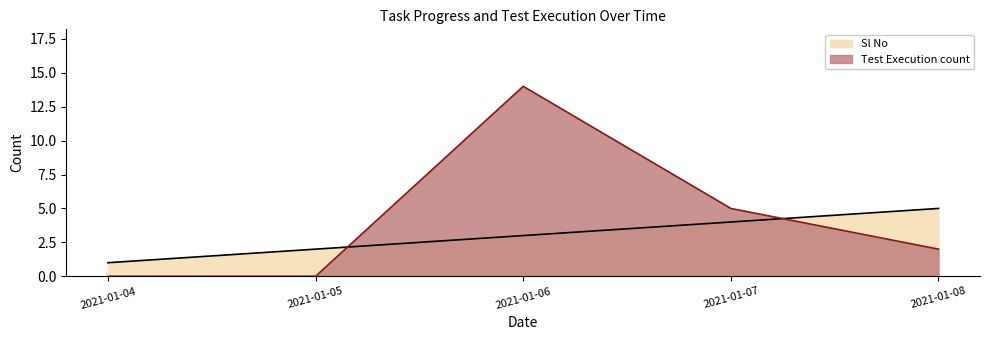

Which has a higher value, 2021-01-08 or 2021-01-05?

2021-01-08